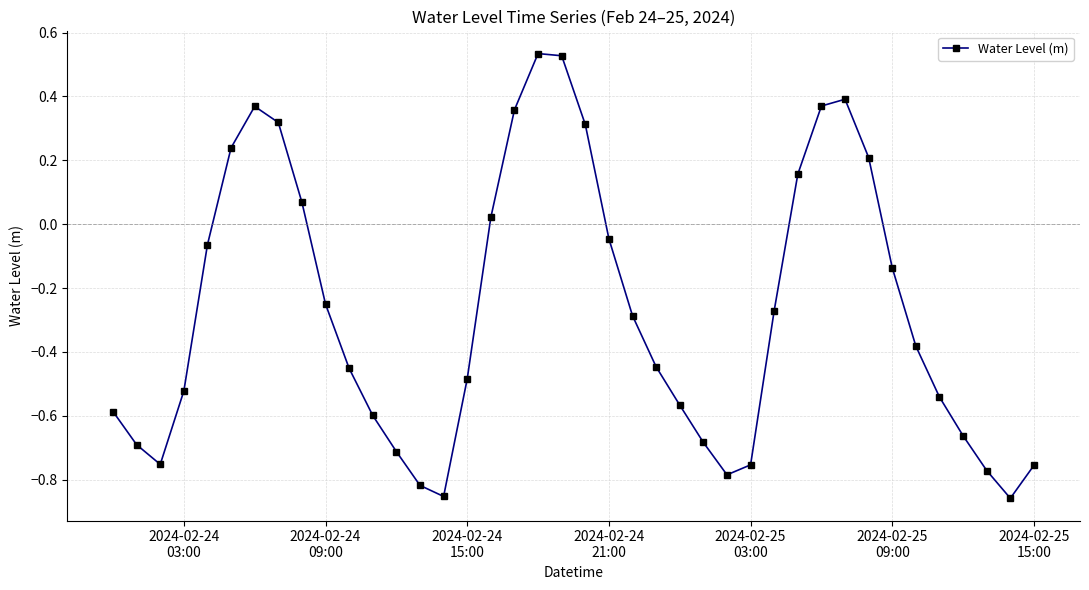

What is the difference between the maximum and minimum values?

1.4